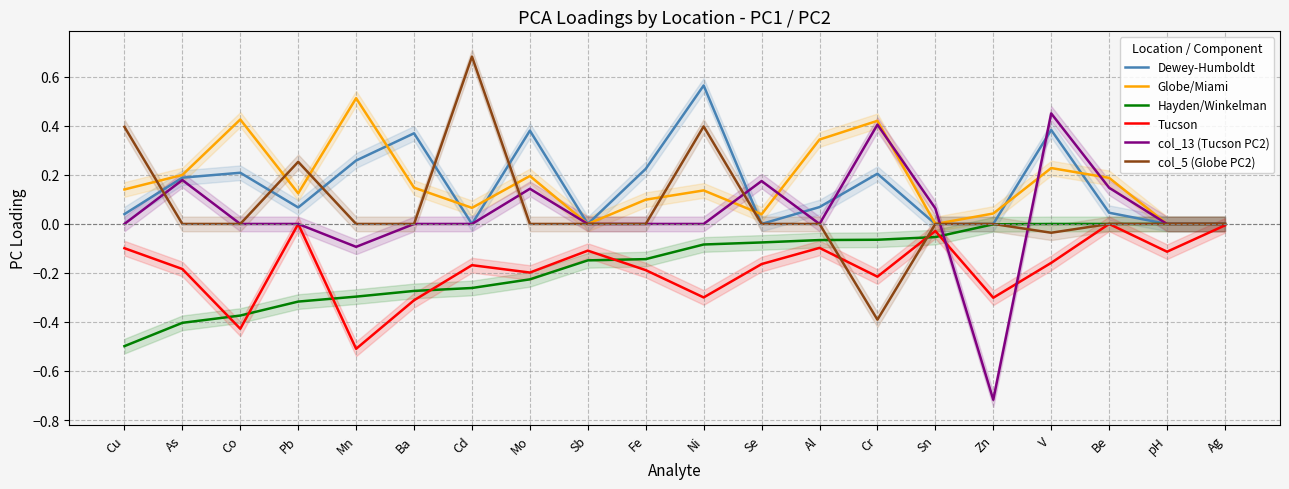

What is the label of the 15th point from the left?

Sn